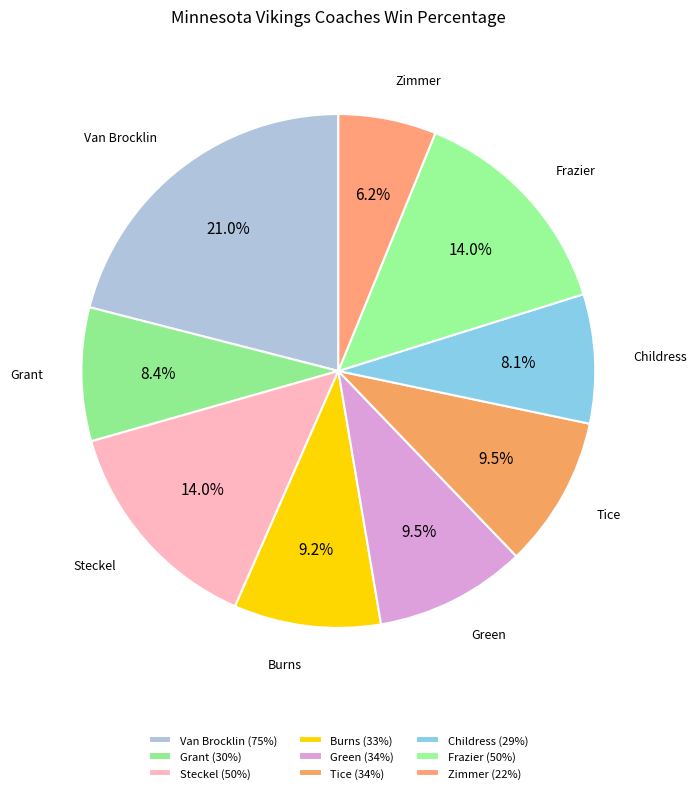

Rank the categories by value from highest to lowest.

Van Brocklin, Steckel, Frazier, Green, Tice, Burns, Grant, Childress, Zimmer